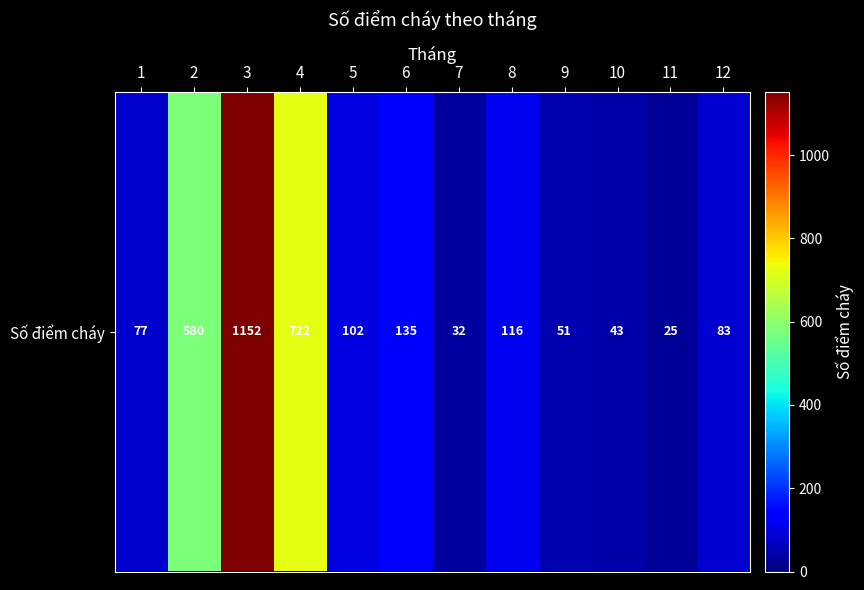

What is the minimum value shown in the chart?

25